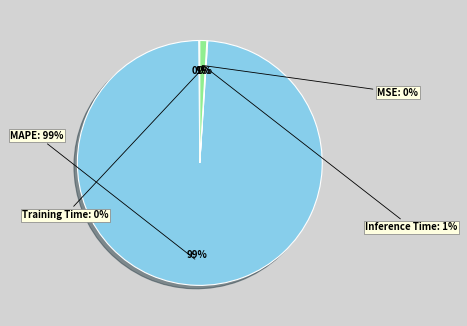

What is the change in value from MAPE to Training Time?

-101.6